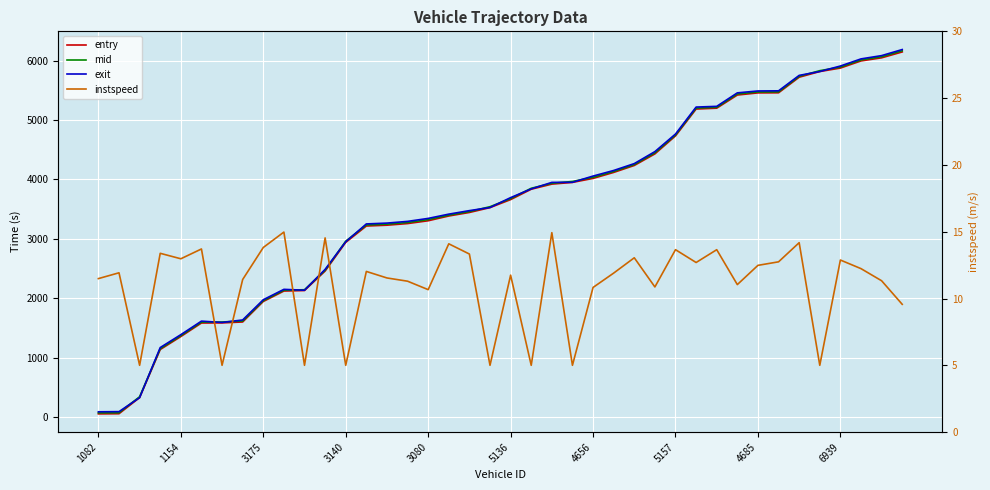

What position from the right is 23?

17